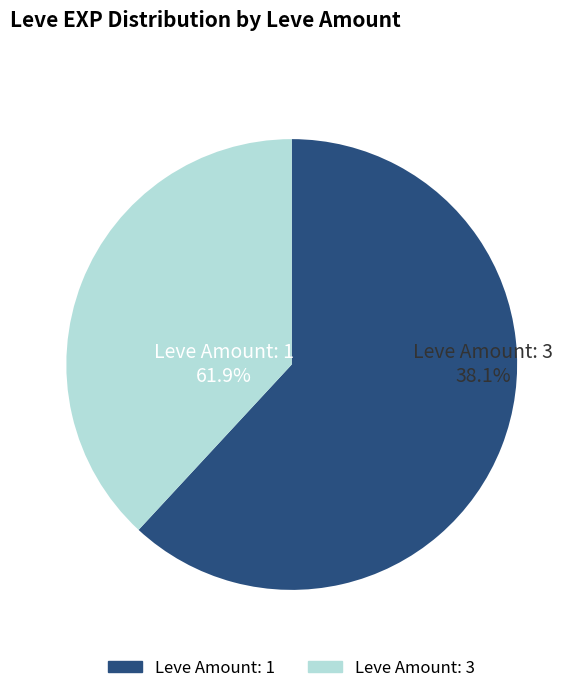

True or false: 1 accounts for 15% of the total.

False